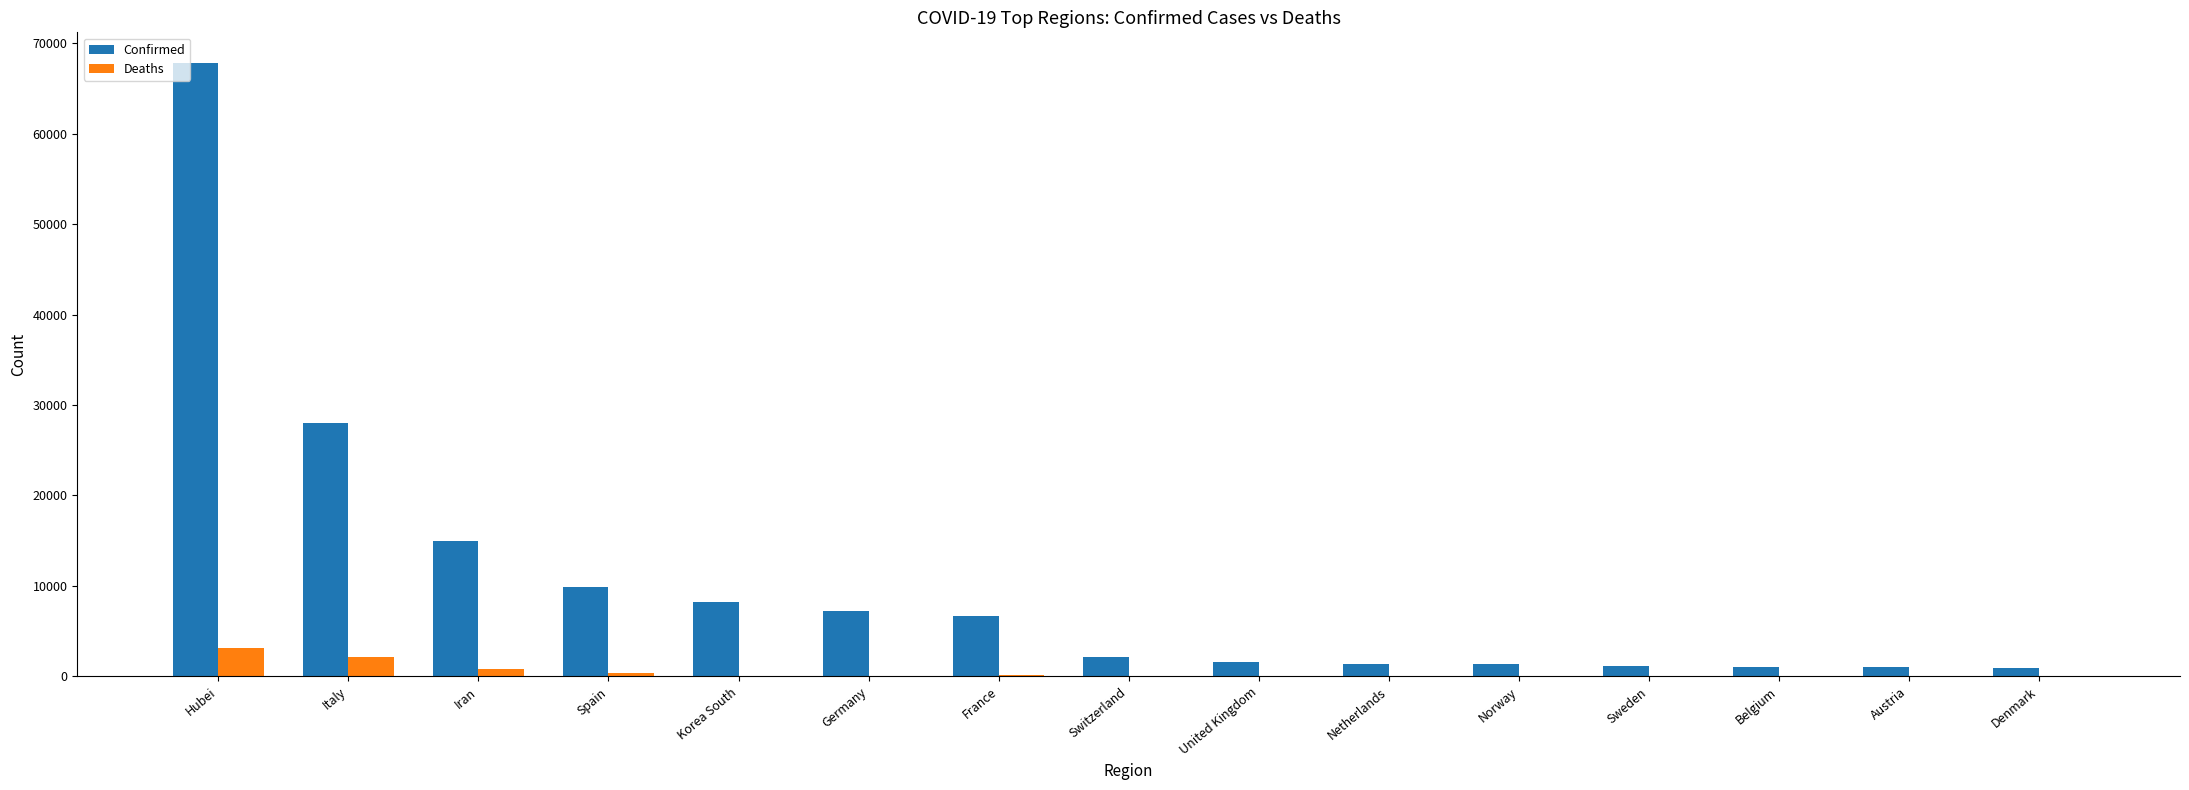

Does the chart contain stacked bars?

No